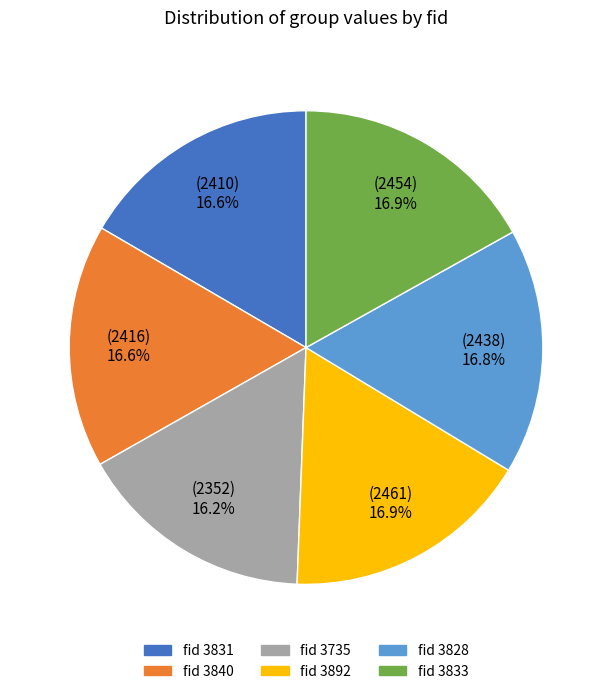

Combined, what portion of the pie is fid 3828 and fid 3831?

33.4%